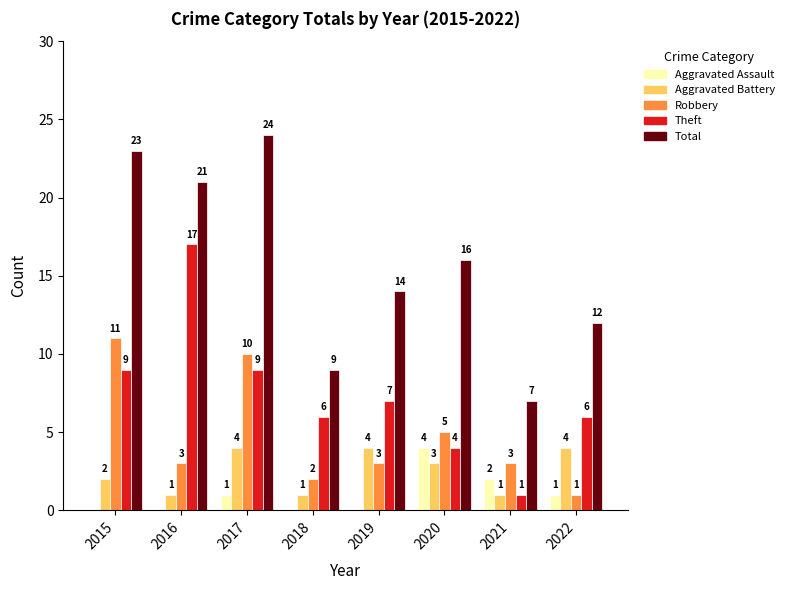

Reading left to right, transcribe all the data shown in this chart.

Aggravated Assault: 2015=0	2016=0	2017=1	2018=0	2019=0	2020=4	2021=2	2022=1
Aggravated Battery: 2015=2	2016=1	2017=4	2018=1	2019=4	2020=3	2021=1	2022=4
Robbery: 2015=11	2016=3	2017=10	2018=2	2019=3	2020=5	2021=3	2022=1
Theft: 2015=9	2016=17	2017=9	2018=6	2019=7	2020=4	2021=1	2022=6
Total: 2015=23	2016=21	2017=24	2018=9	2019=14	2020=16	2021=7	2022=12